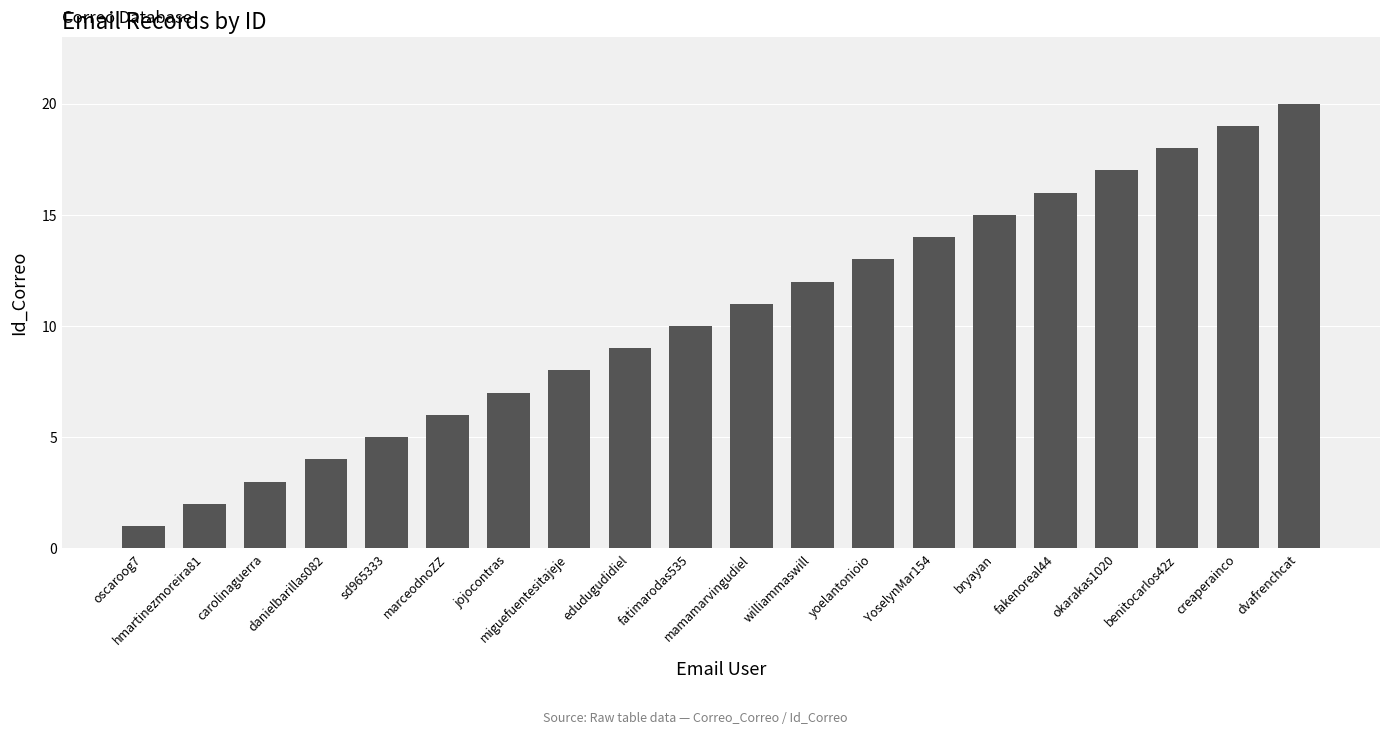

What value does the data have at fakenoreal44, to the nearest 10?

20